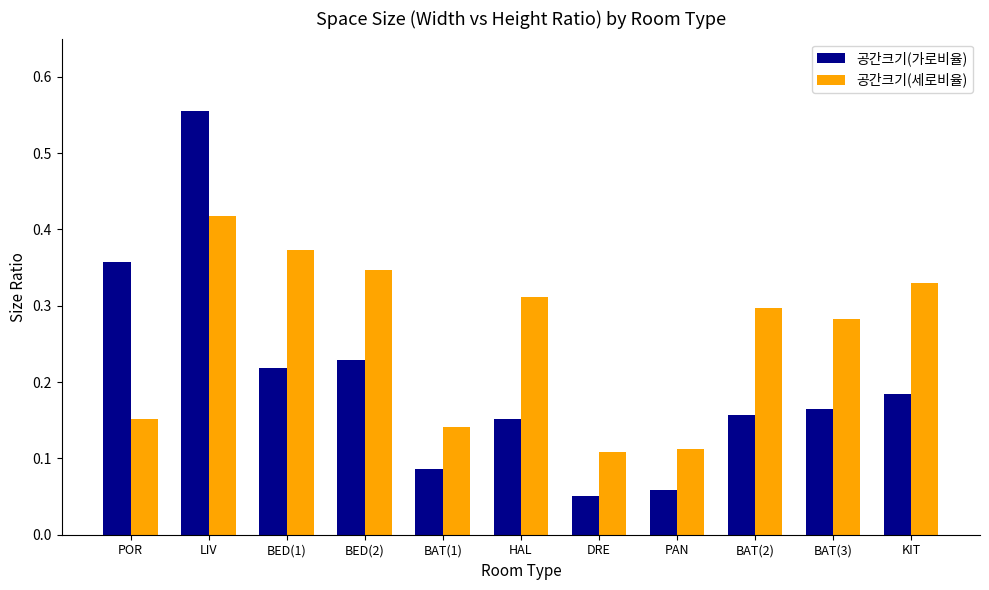

True or false: 공간크기(세로비율) has a value of 0.2 at DRE.

False